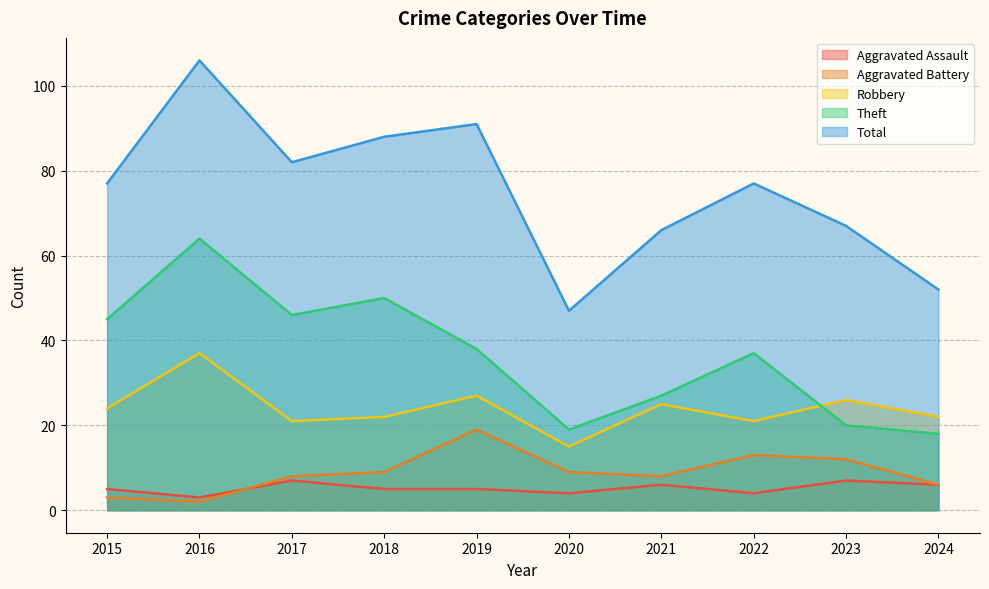

How many interior local peaks does the Total series have?

3